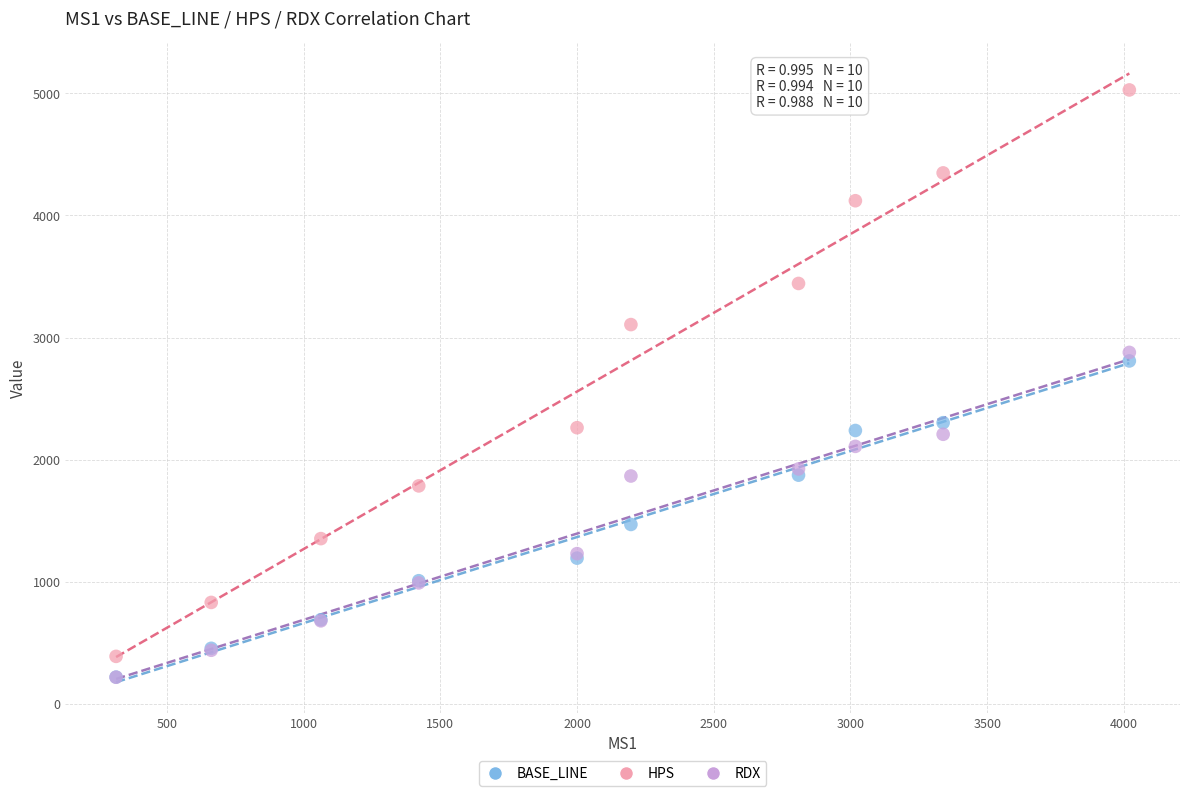

In the RDX series, what Y value is closest to 1547?

1229